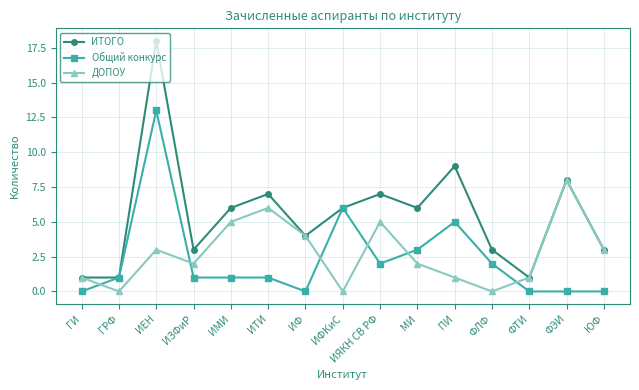

Rank the series by their maximum value, from lowest to highest.

ДОПОУ, Общий конкурс, ИТОГО